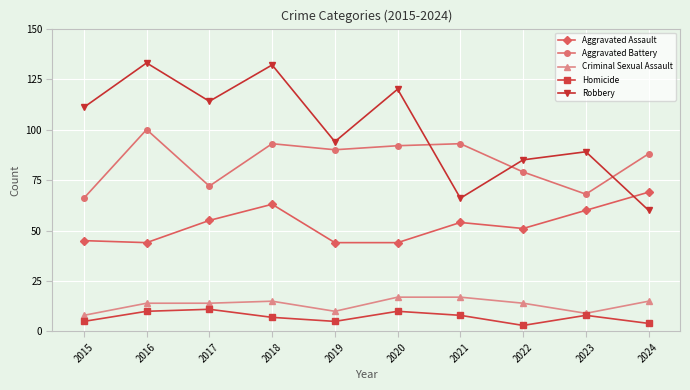

What is the difference between the maximum and second lowest values in the Aggravated Battery series?

32